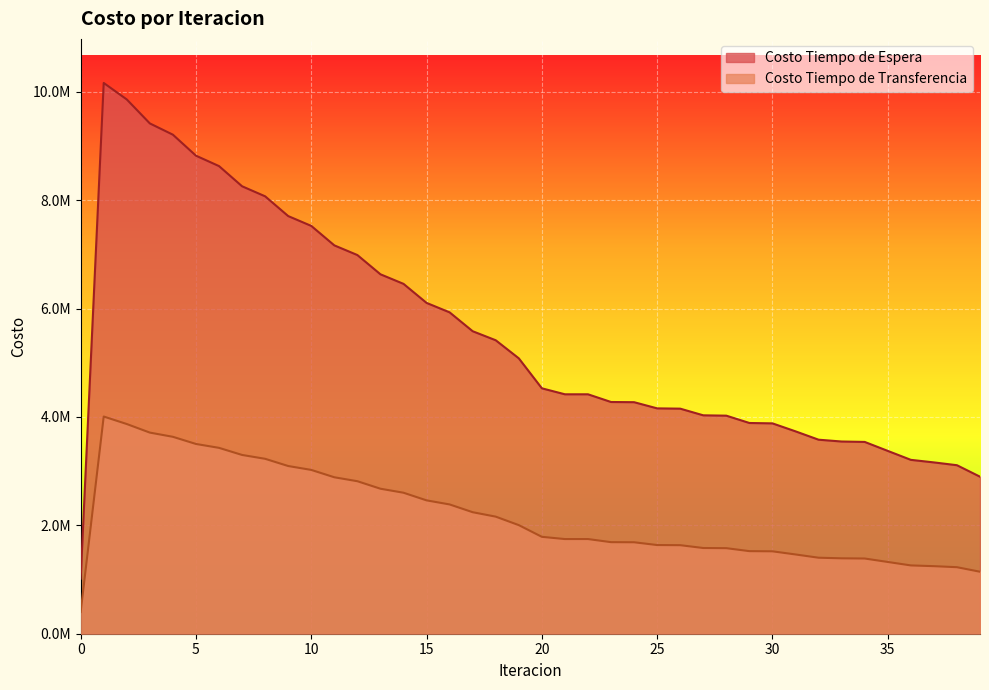

At 3, list the series in order from largest to smallest.

Costo Tiempo de Espera, Costo Tiempo de Transferencia